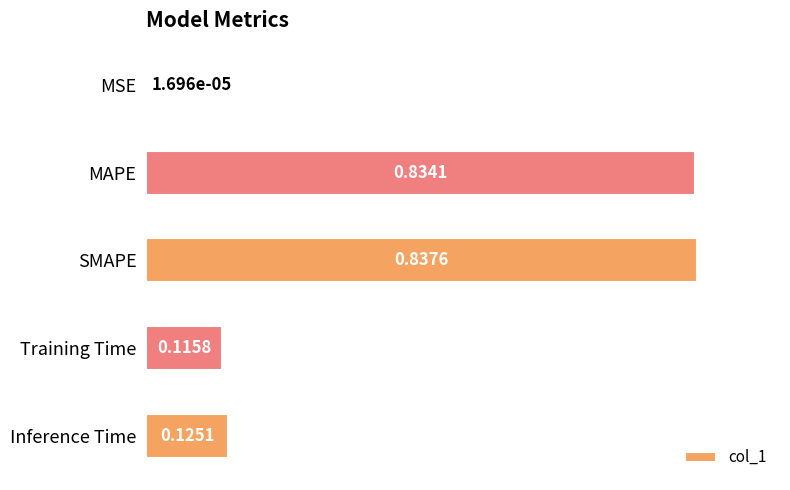

How many series are shown in this chart?

1